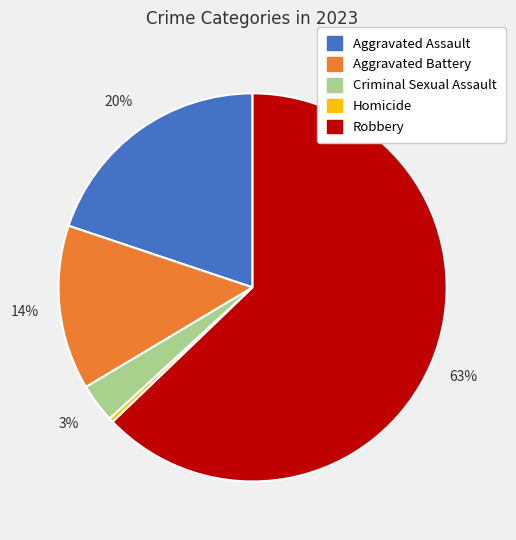

What percentage is the Aggravated Assault slice, to the nearest percent?

20%